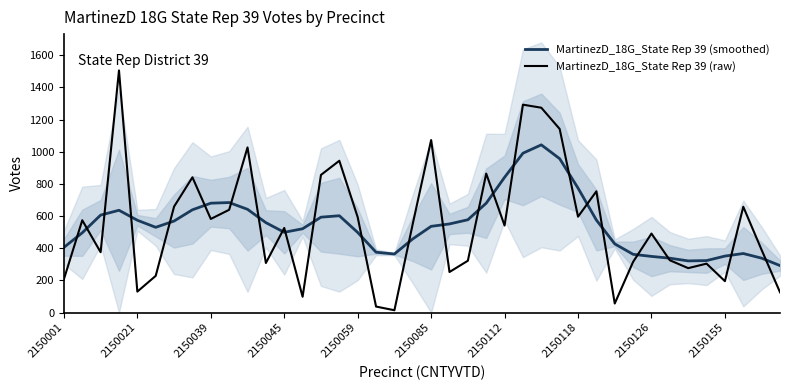

Is it true that MartinezD_18G_State Rep 39 (raw) equals 593 at 2150059?

True